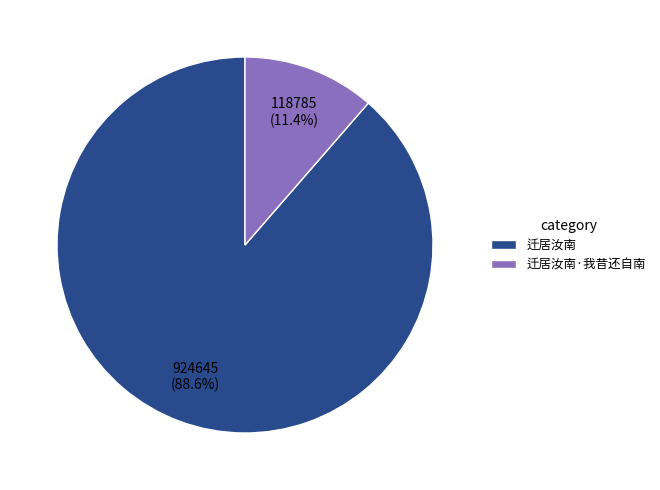

Rank the categories by value from lowest to highest.

迁居汝南·我昔还自南, 迁居汝南